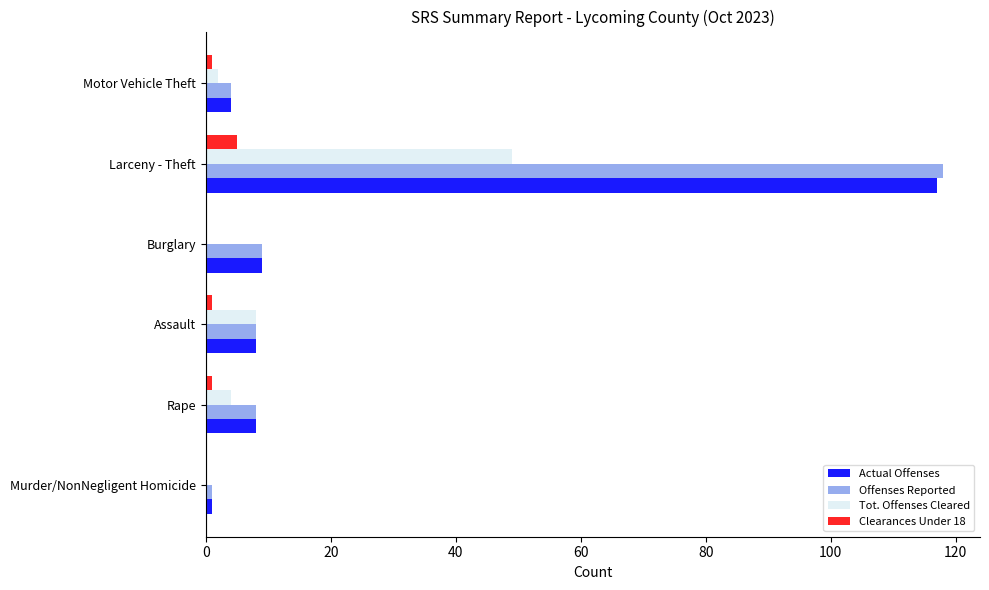

Where is Tot. Offenses Cleared nearest to the value 24?

Assault